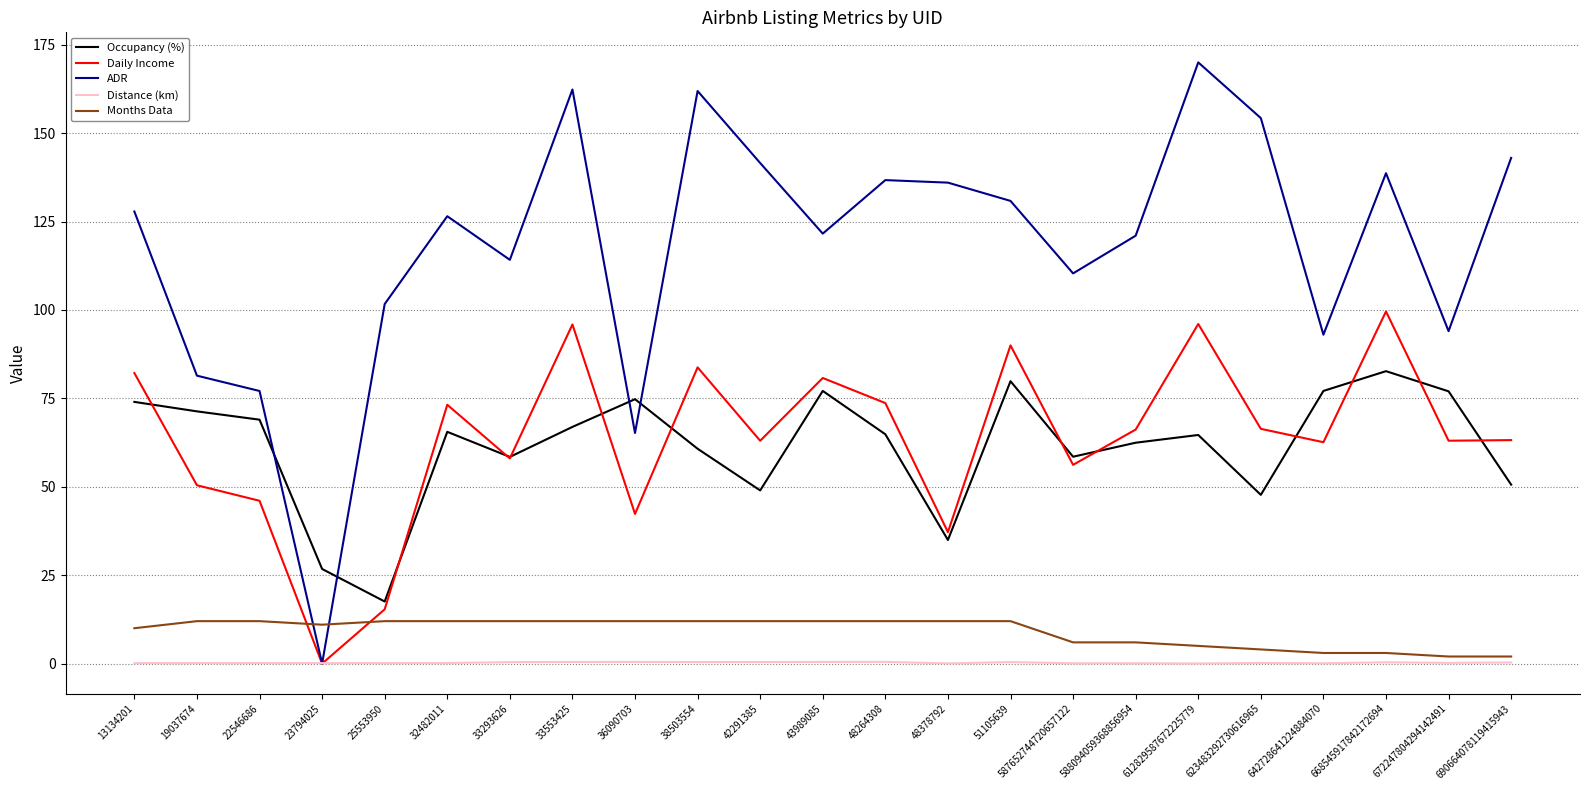

In Occupancy (%), how many points are lower than both neighbors (excluding endpoints)?

6